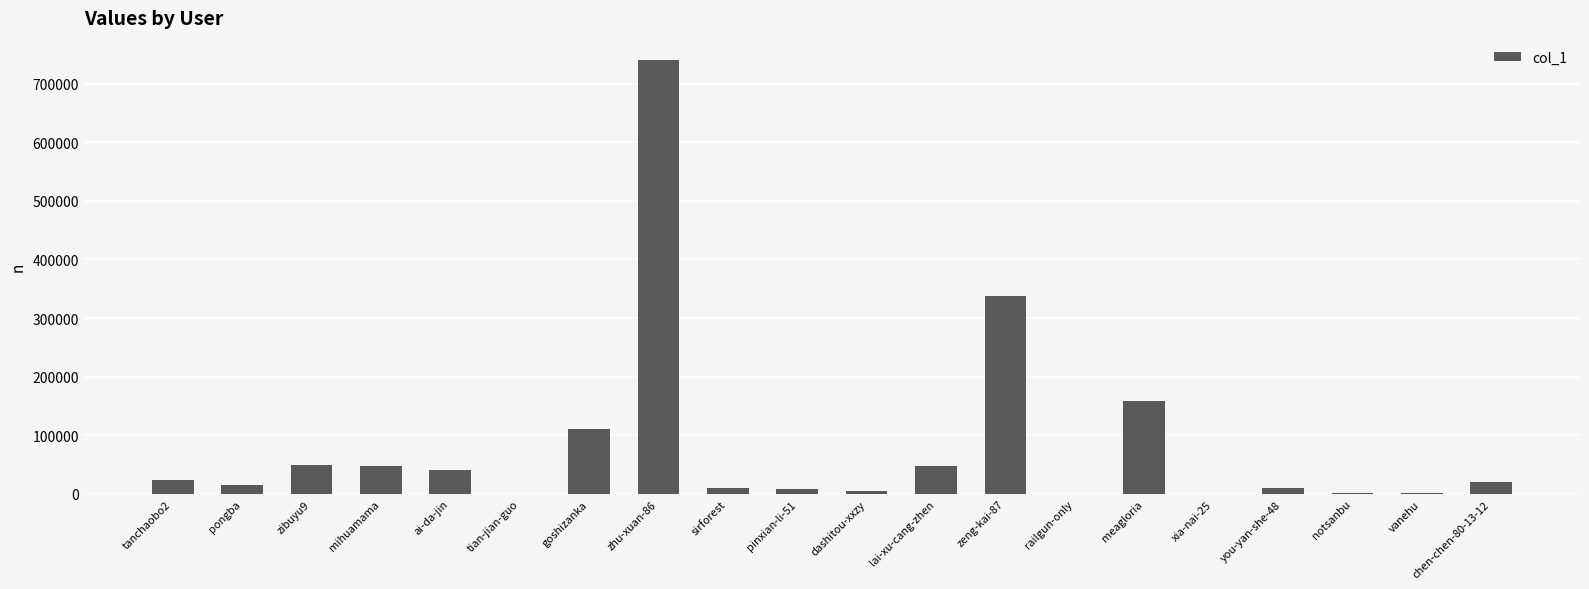

True or false: the data shows 41486 at ai-da-jin.

True